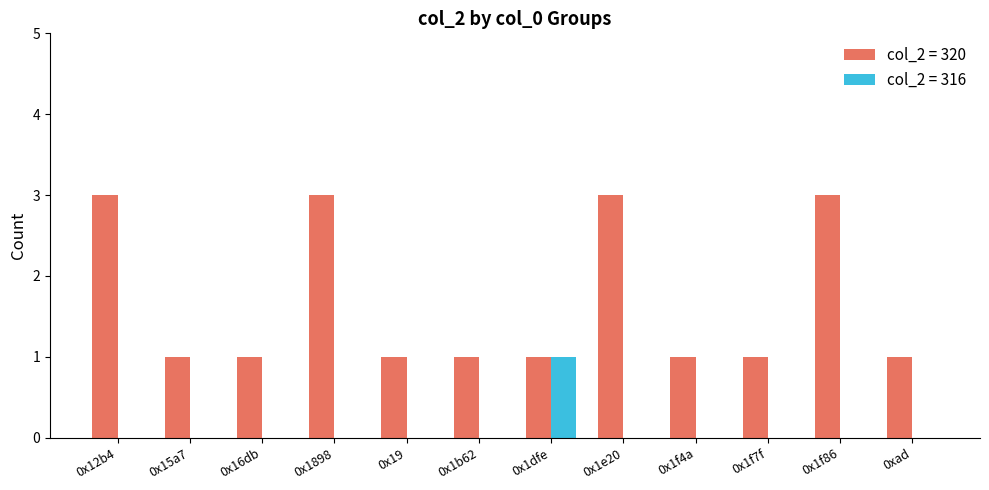

Reading right to left, what are all the values shown in this chart?

col_2 = 320: 0xad=1	0x1f86=3	0x1f7f=1	0x1f4a=1	0x1e20=3	0x1dfe=1	0x1b62=1	0x19=1	0x1898=3	0x16db=1	0x15a7=1	0x12b4=3
col_2 = 316: 0xad=0	0x1f86=0	0x1f7f=0	0x1f4a=0	0x1e20=0	0x1dfe=1	0x1b62=0	0x19=0	0x1898=0	0x16db=0	0x15a7=0	0x12b4=0